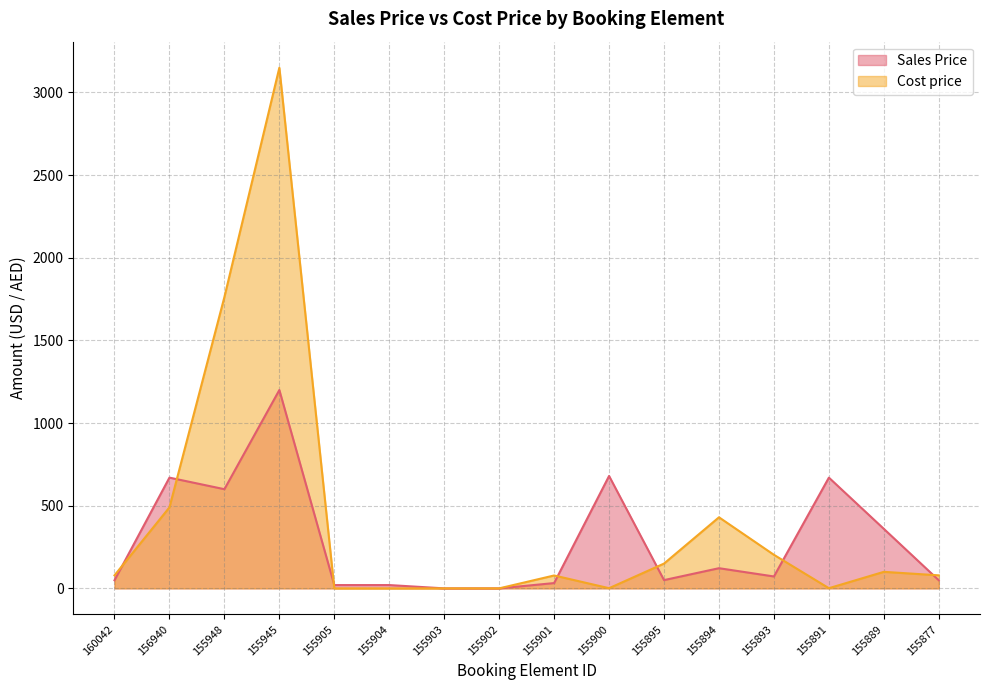

What is the difference between the maximum and minimum values in the Sales Price series?

1200.0